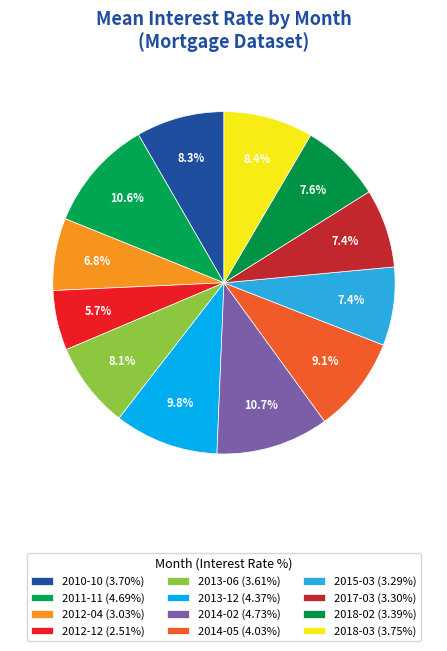

How many slices are in this pie chart?

12